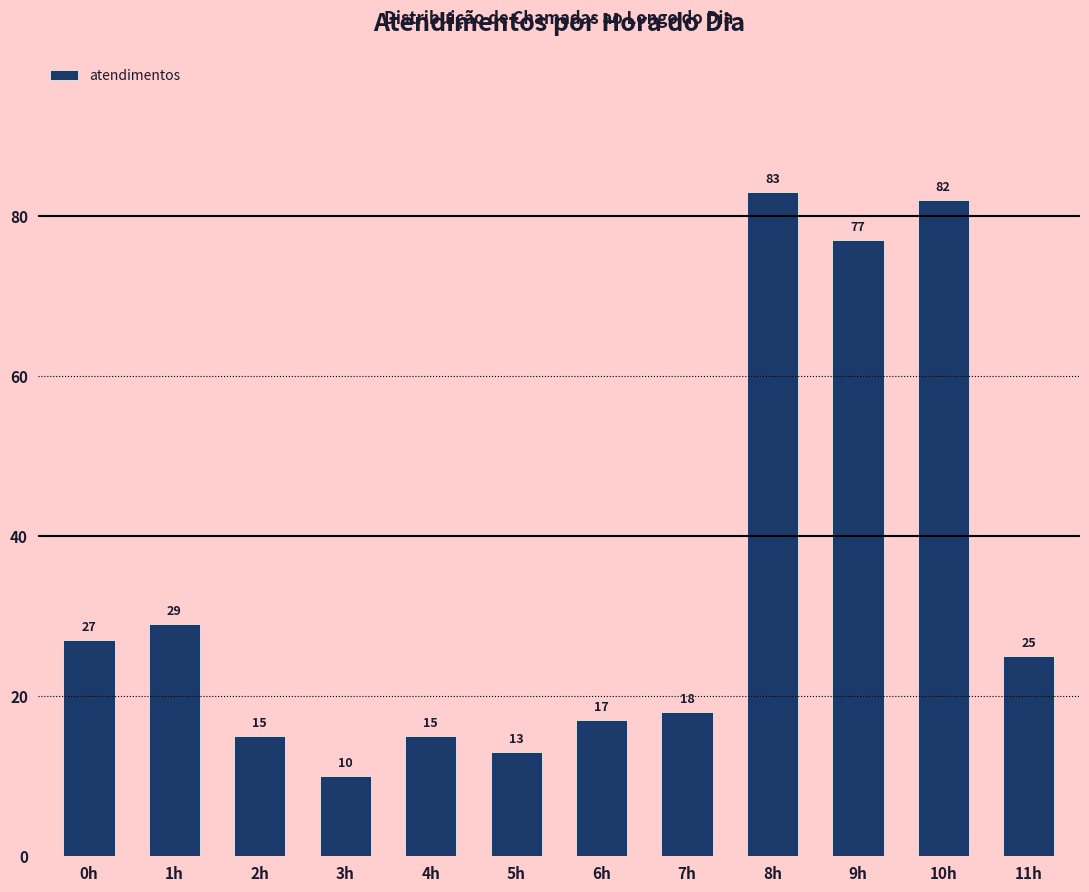

Between 5h and 6h, which is larger?

6h